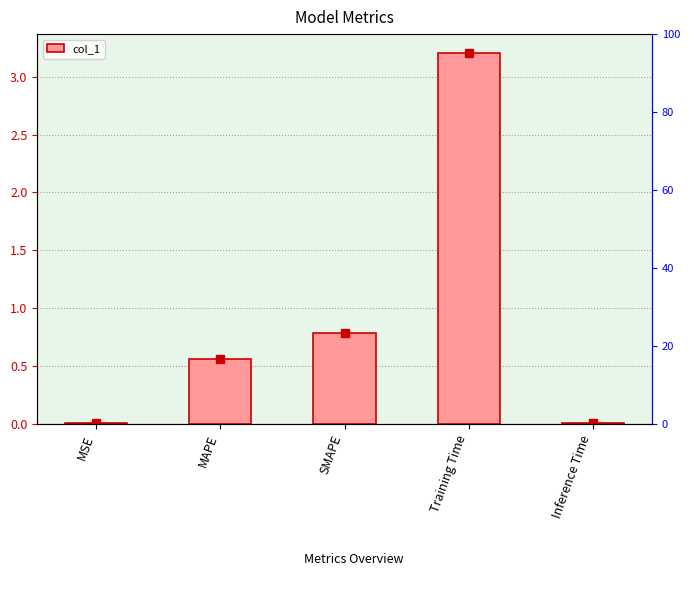

True or false: the data shows 3.2 at Training Time.

True